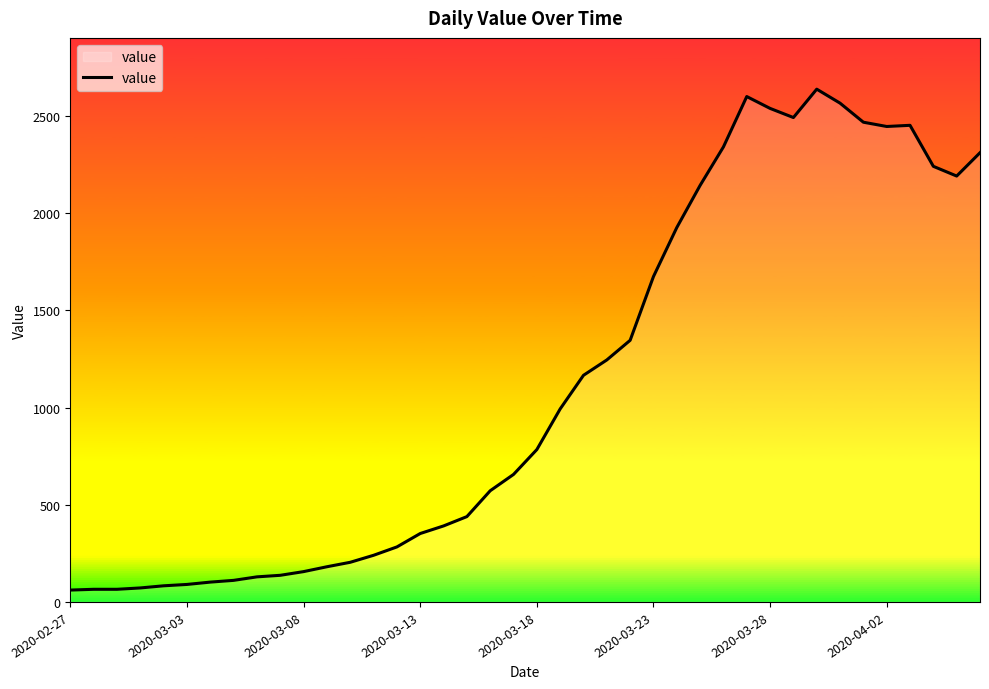

What is the difference between the maximum and minimum values?

2577